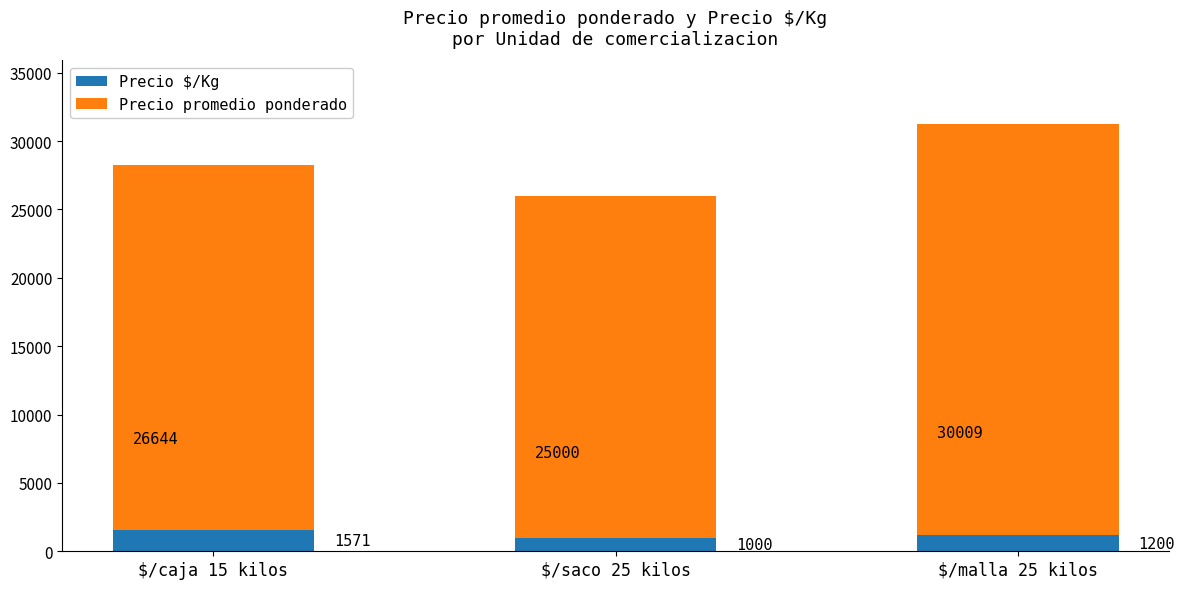

Reading right to left, what are the values for Precio $/Kg?

1200	1000	1571